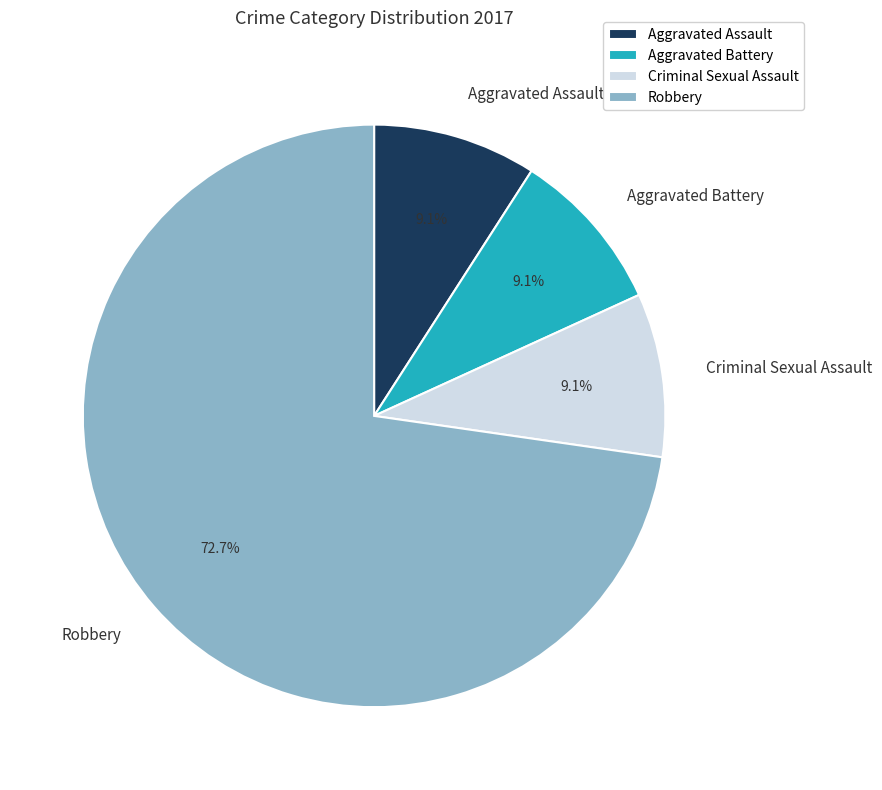

To the nearest percent, what percentage of the pie is Aggravated Battery?

9%